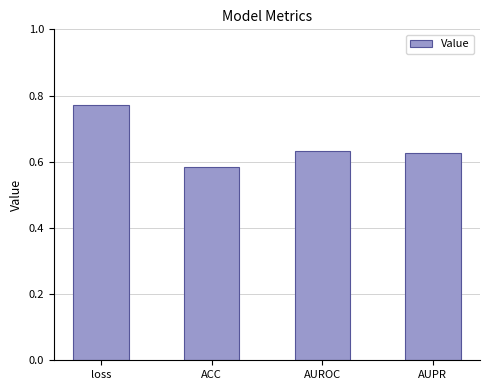

Is it true that the value at AUPR is 0.2?

False